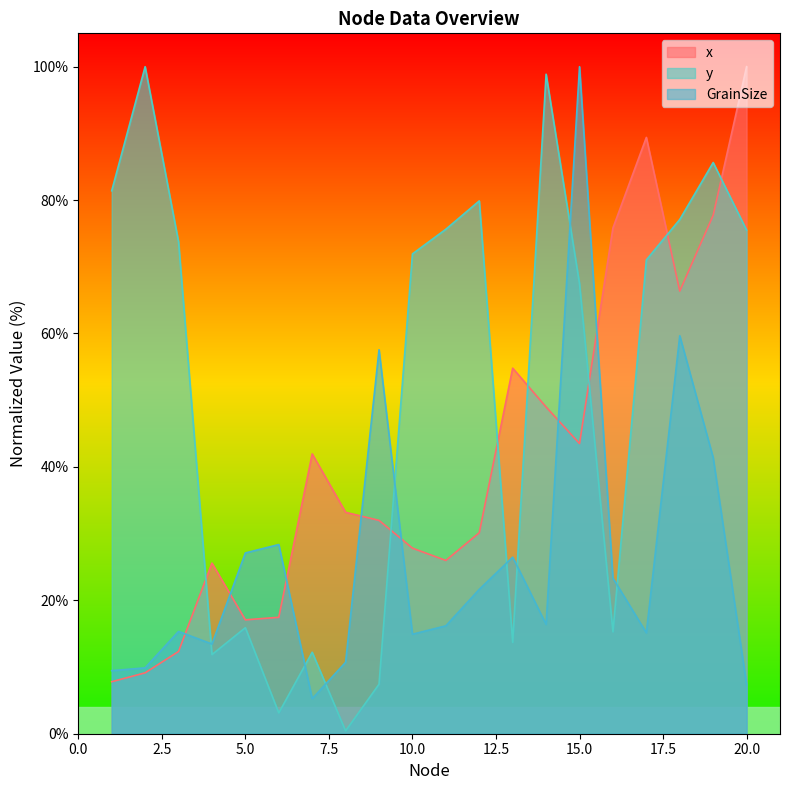

Is it true that GrainSize equals 16.2 at 11?

True